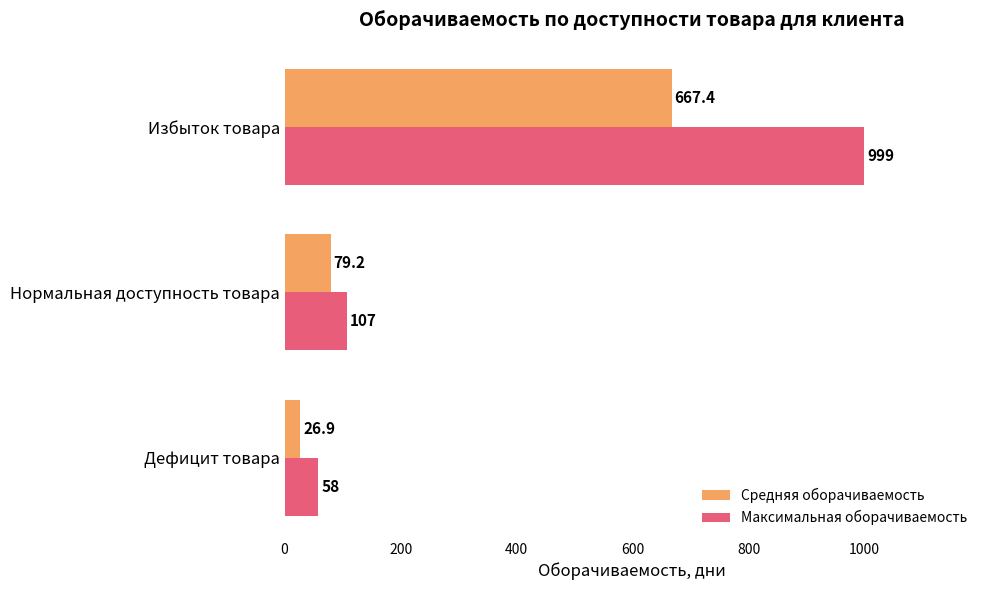

Between Нормальная доступность товара and Избыток товара, which series saw the biggest shift?

Максимальная оборачиваемость